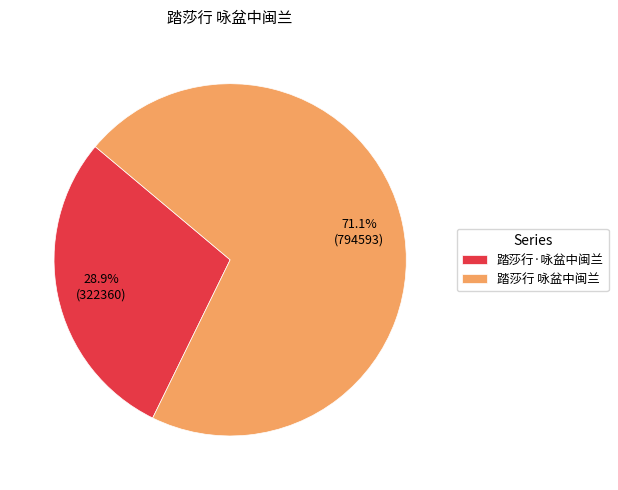

Does 踏莎行 咏盆中闽兰 account for over 50% of the chart?

Yes